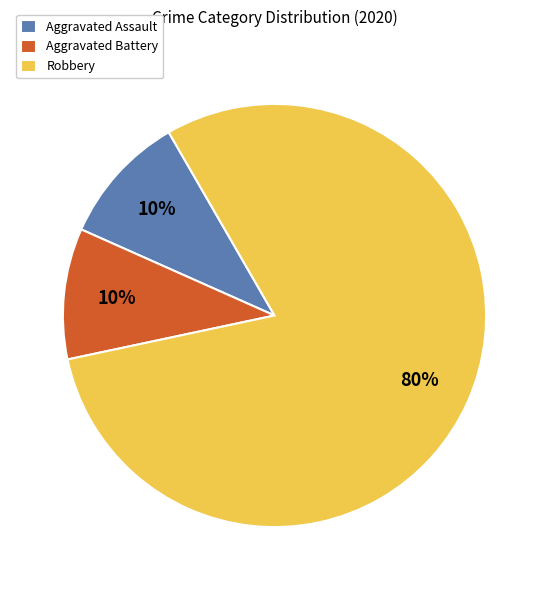

Count the number of slices in the pie.

3